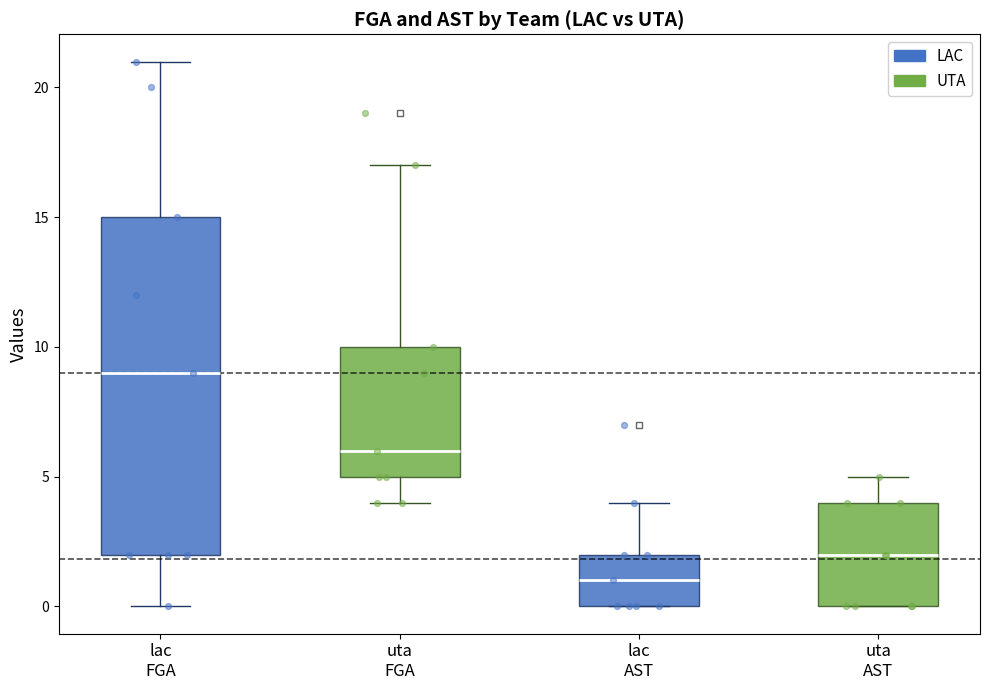

Where is the upper edge of the box for uta FGA on the y-axis? The values are not printed on the chart, so give them approximately, as read against the axis.

10